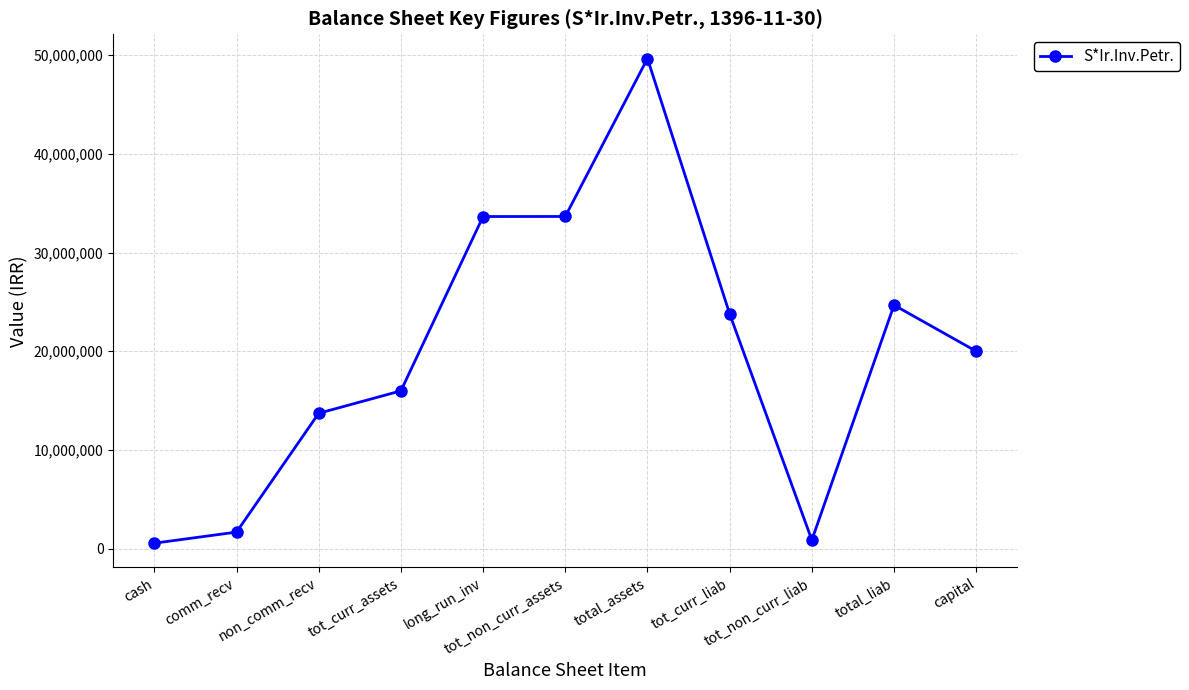

What is the change in value from tot_non_curr_assets to total_assets?

+15992161